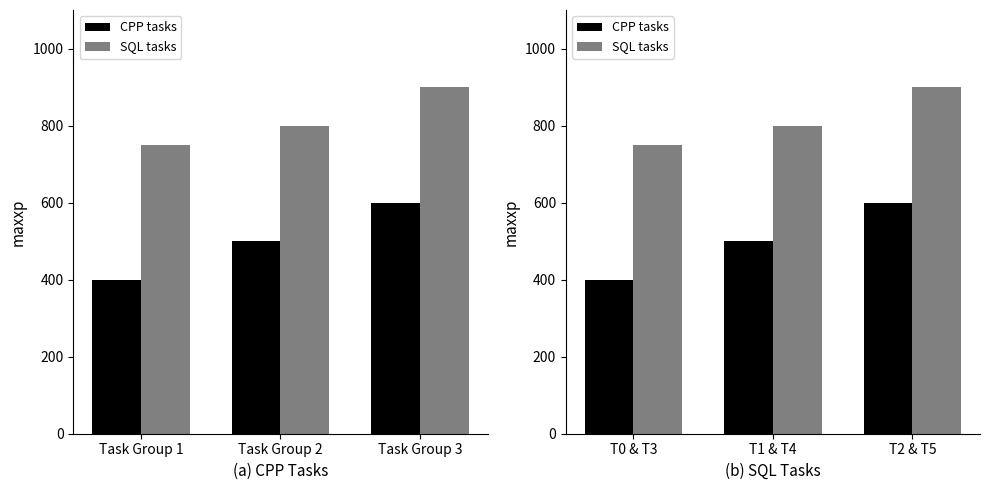

Reading left to right, transcribe all the data shown in this chart.

CPP tasks: 400	500	600
SQL tasks: 750	800	900